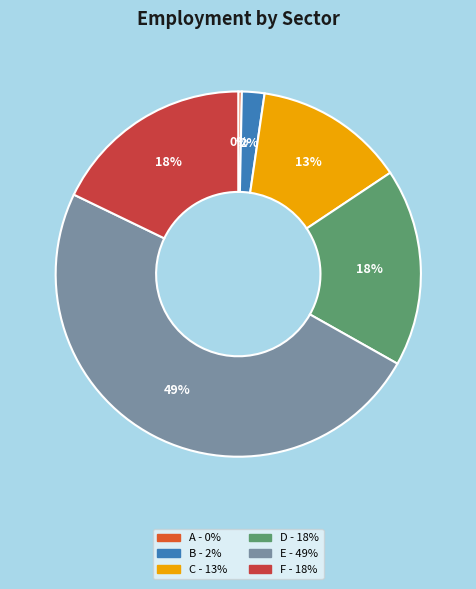

To the nearest percent, what is the average slice percentage?

17%